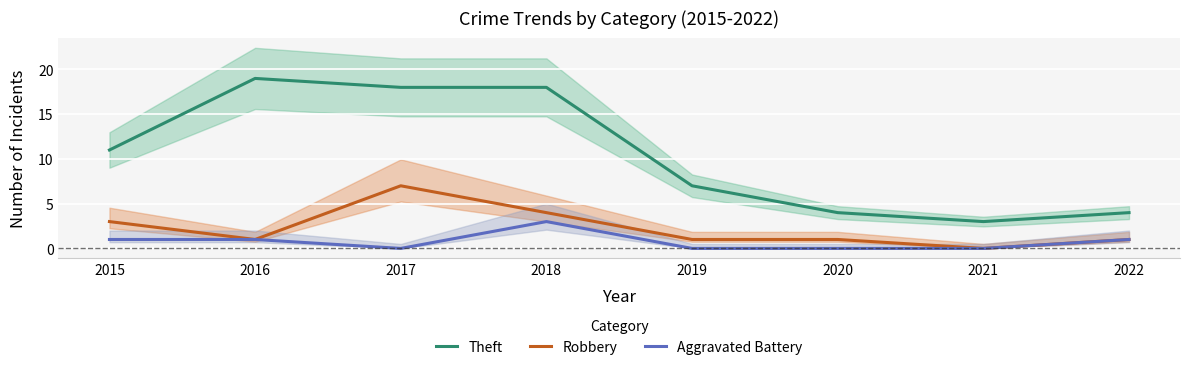

True or false: Robbery and Theft intersect in this chart.

False